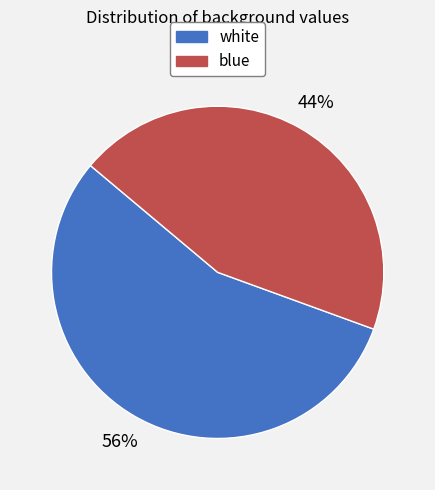

To the nearest percent, what percentage of the pie is blue?

44%